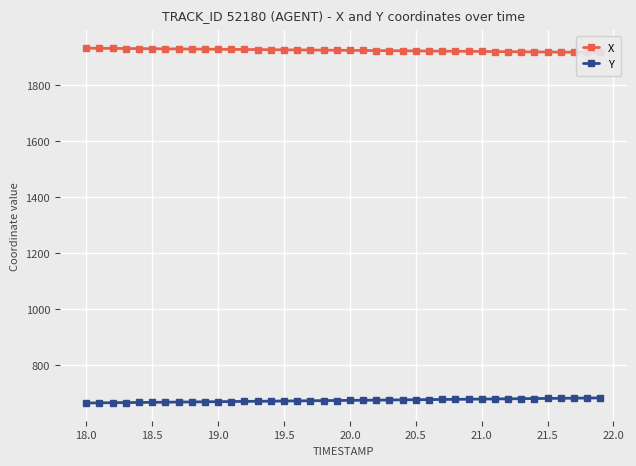

What is the value of the X point at the 6th from the left?

1929.5